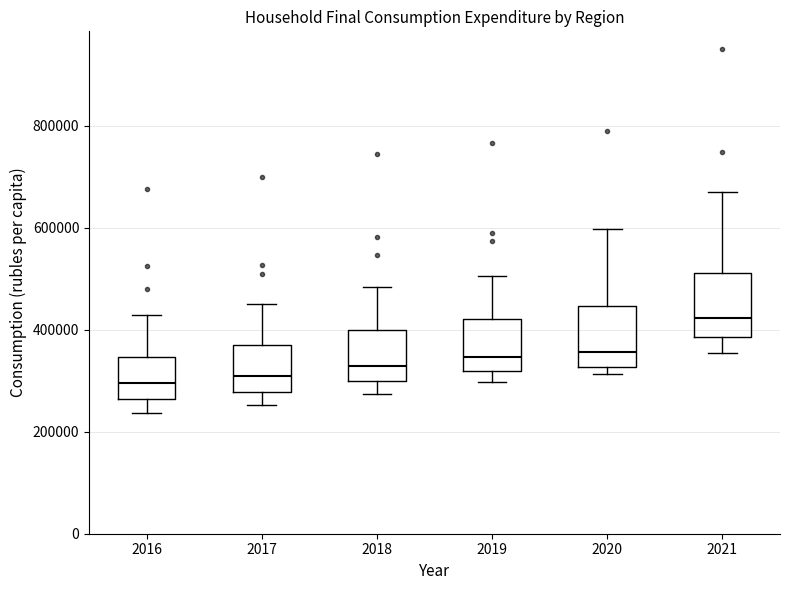

Reading left to right, read every box against the y-axis: the position of its median line, the range the box covers, and the ends of its whiskers. The values are not printed on the chart, so give them approximately, as read against the axis.

2016: median 300000, box 260000 to 340000, whiskers 240000 to 420000
2017: median 300000, box 280000 to 360000, whiskers 260000 to 440000
2018: median 320000, box 300000 to 400000, whiskers 280000 to 480000
2019: median 340000, box 320000 to 420000, whiskers 300000 to 500000
2020: median 360000, box 320000 to 440000, whiskers 320000 (just below the box's lower edge) to 600000
2021: median 420000, box 380000 to 520000, whiskers 360000 to 660000